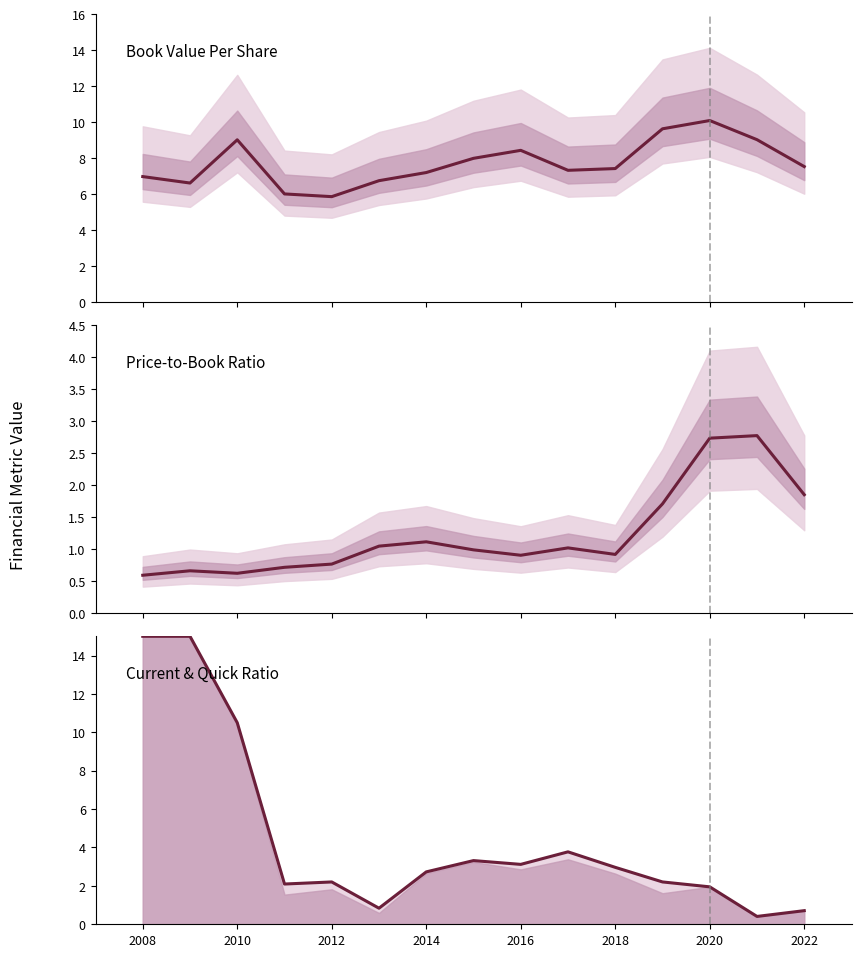

Which series has the largest total across all categories?

bookValuePerShare